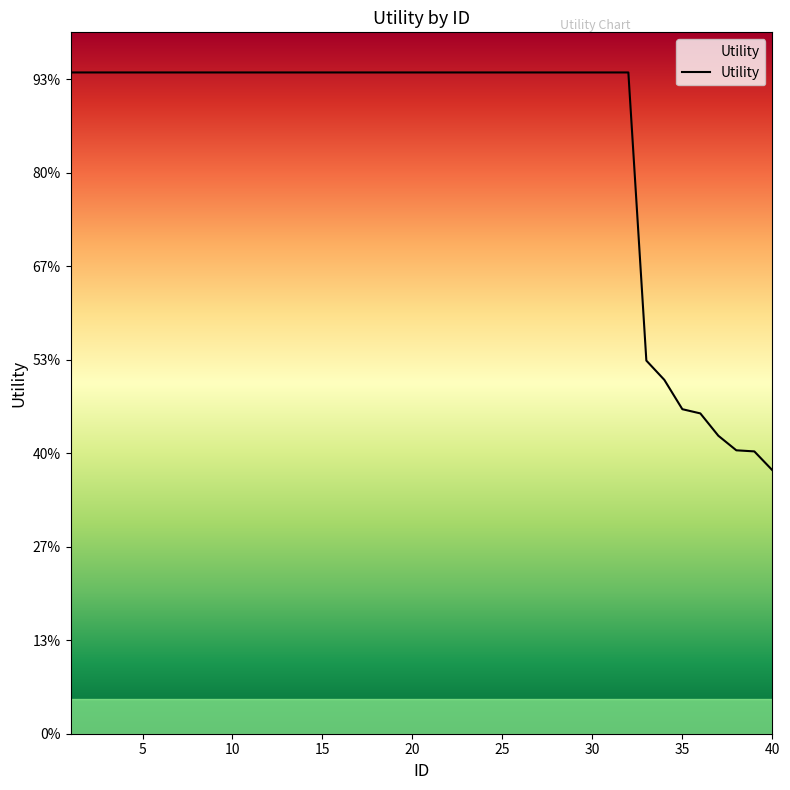

Is this an area chart (filled region under the line)?

Yes